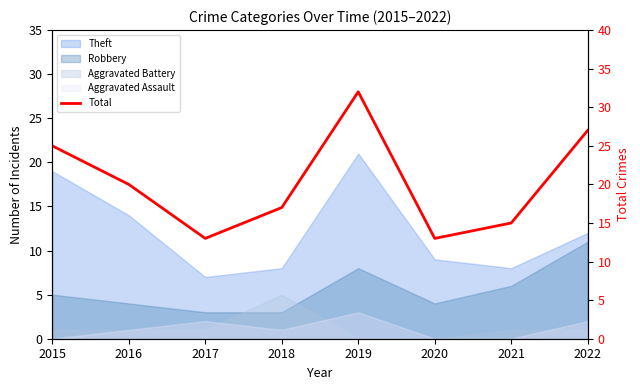

What is the average value?

20